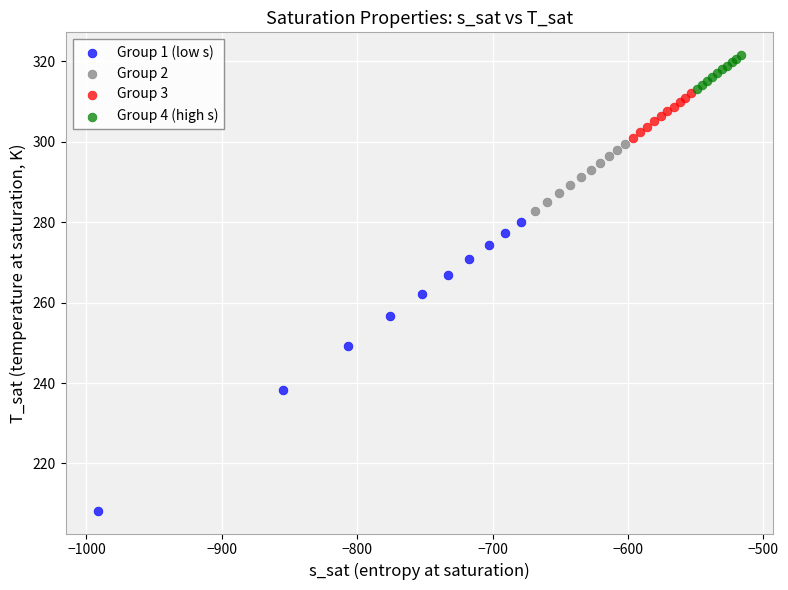

Which series contains the highest Y value?

Group 4 (high s)